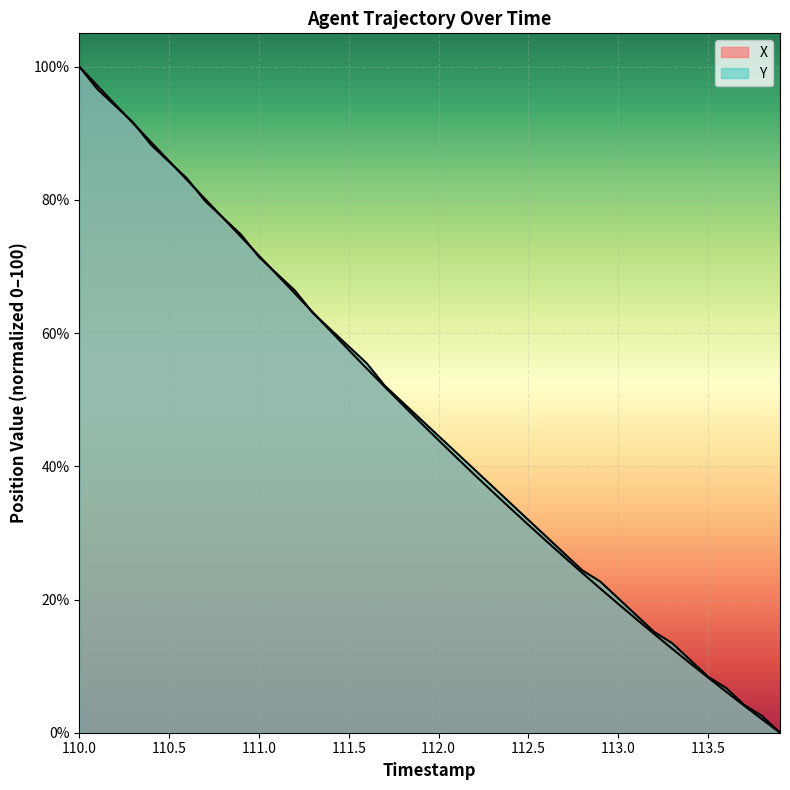

Does the chart display data point markers on the line(s)?

No